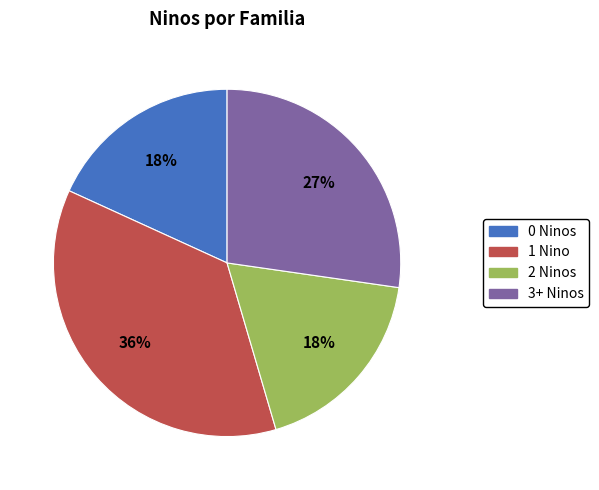

Is it true that 3+ Ninos is 21% of the pie?

False